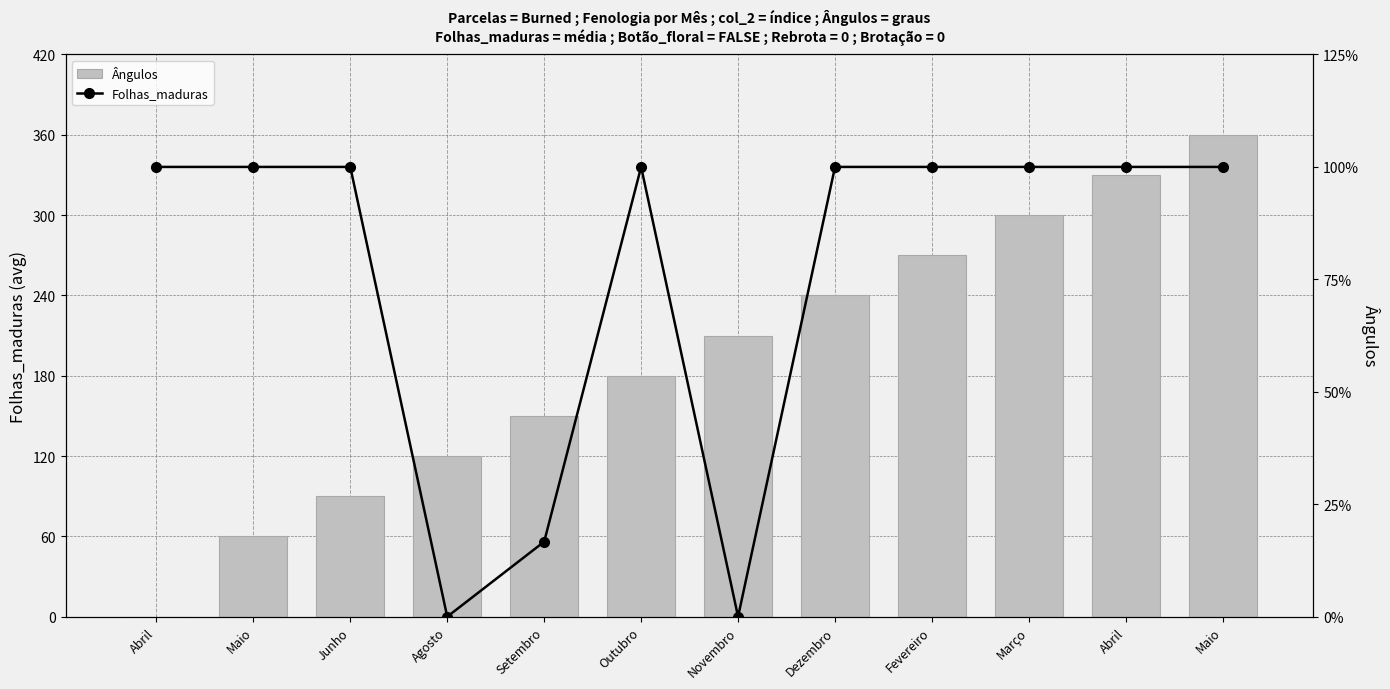

Which label corresponds to the smallest value in the chart?

Abril